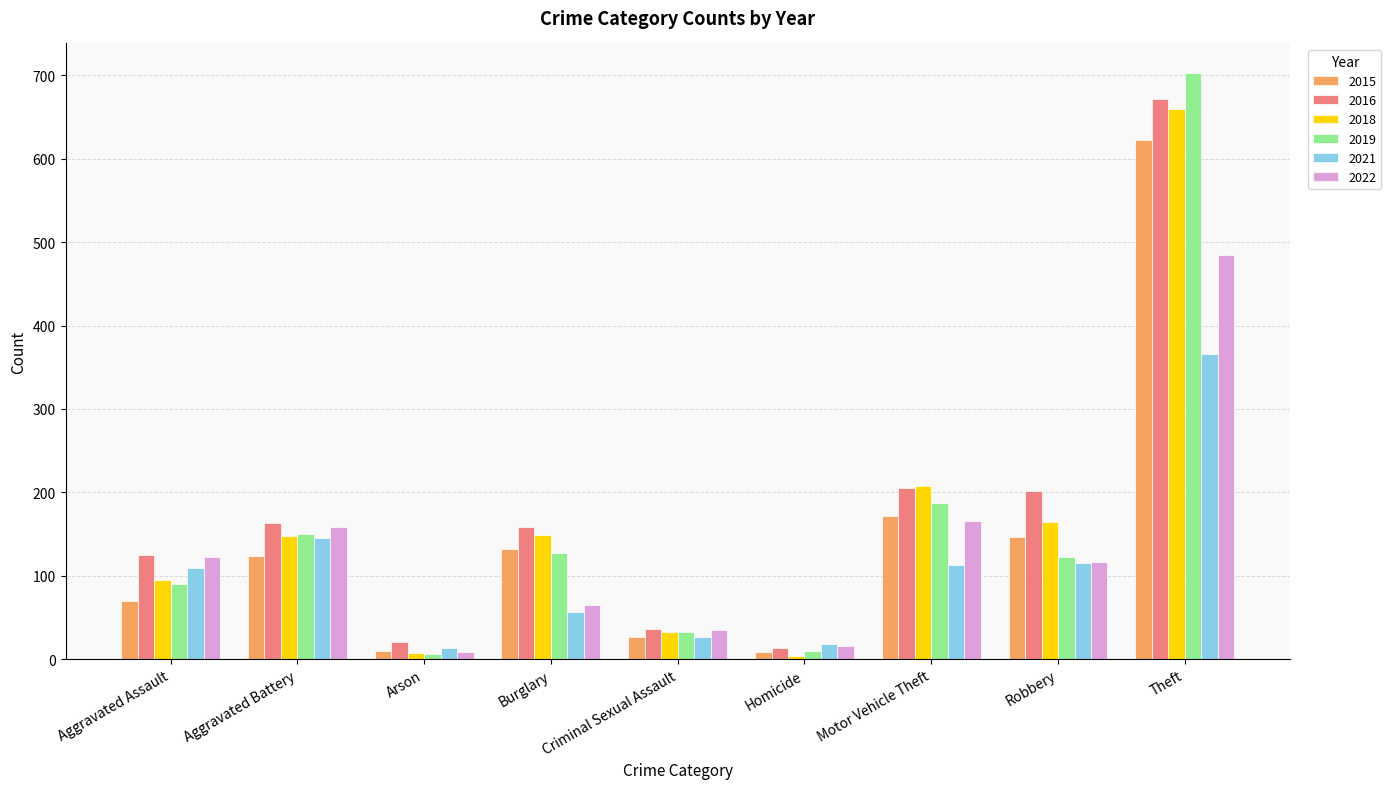

Does the chart contain any negative values?

No